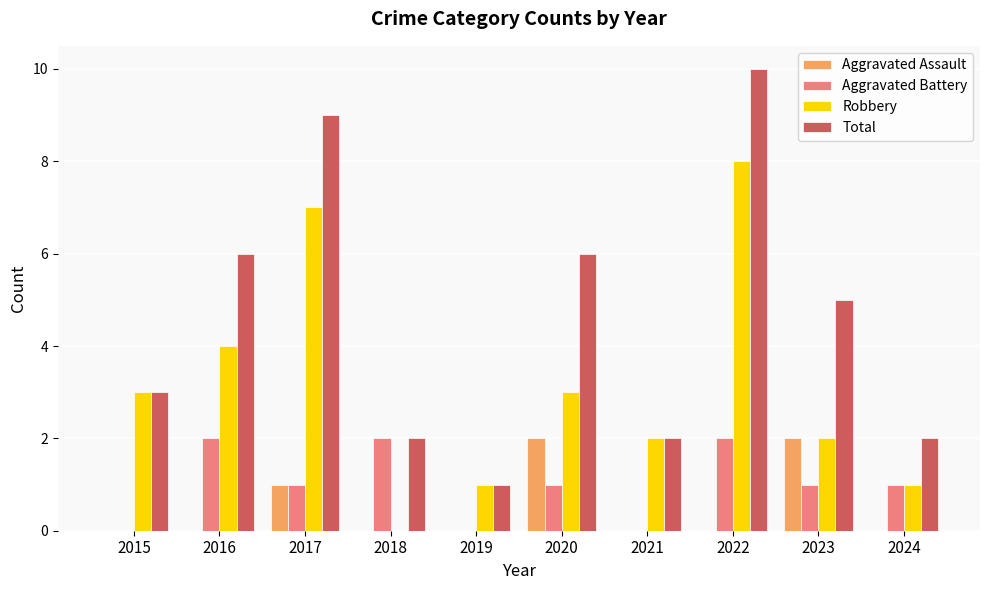

How many categories are shown in the chart?

10